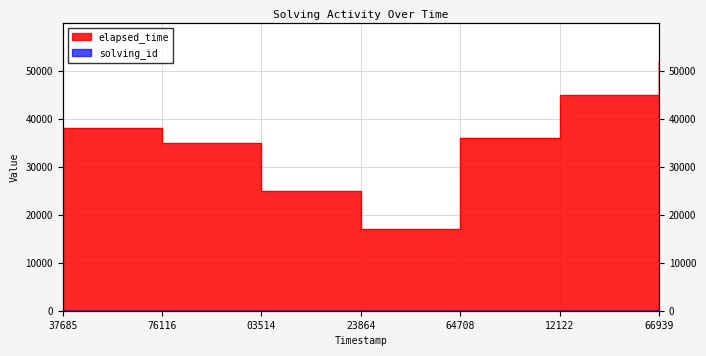

Reading left to right, transcribe all the data shown in this chart.

solving_id: 1	2	3	4	5	6	7
elapsed_time: 38000	35000	25000	17000	36000	45000	52000